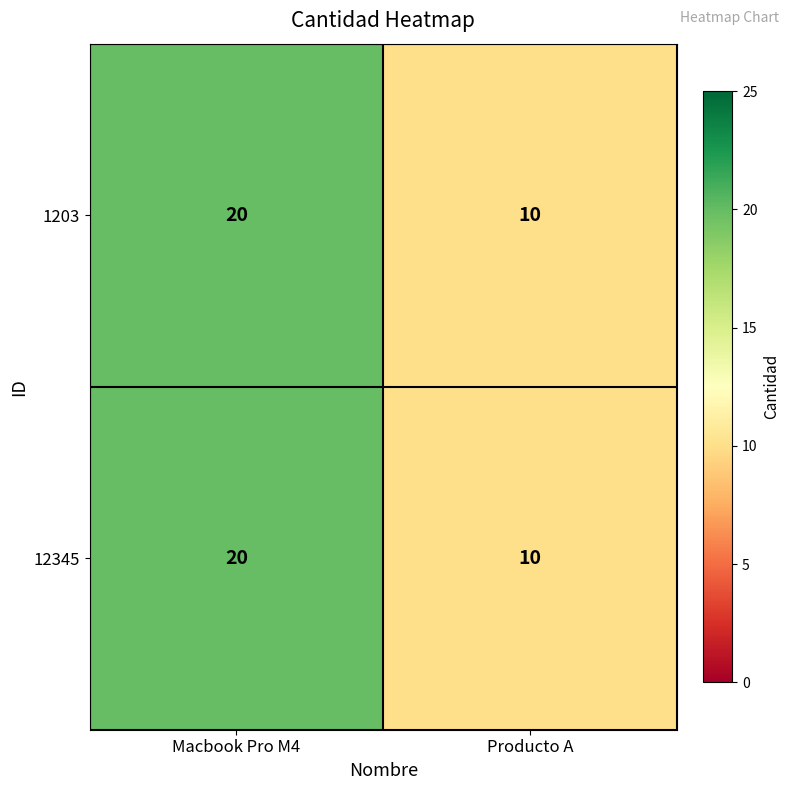

What is the minimum value shown in the chart?

10